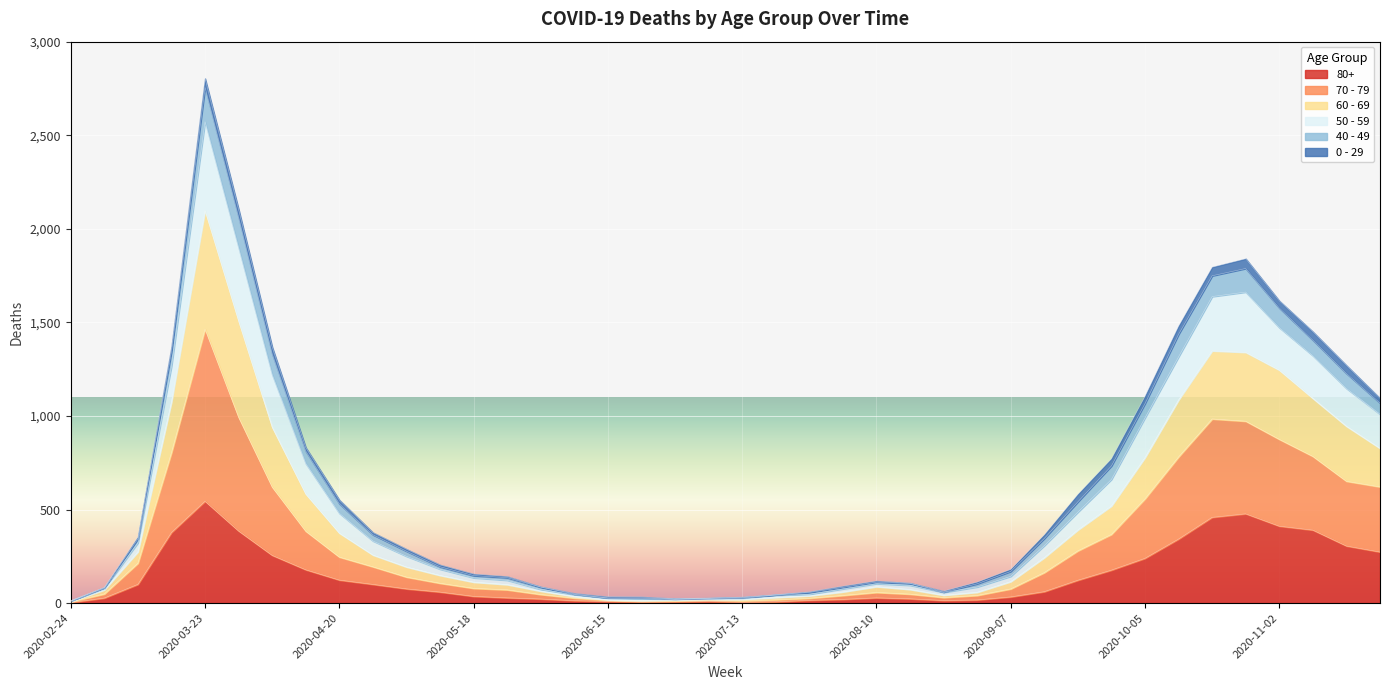

True or false: 70 - 79 has a value of 432 at 2020-04-06.

False